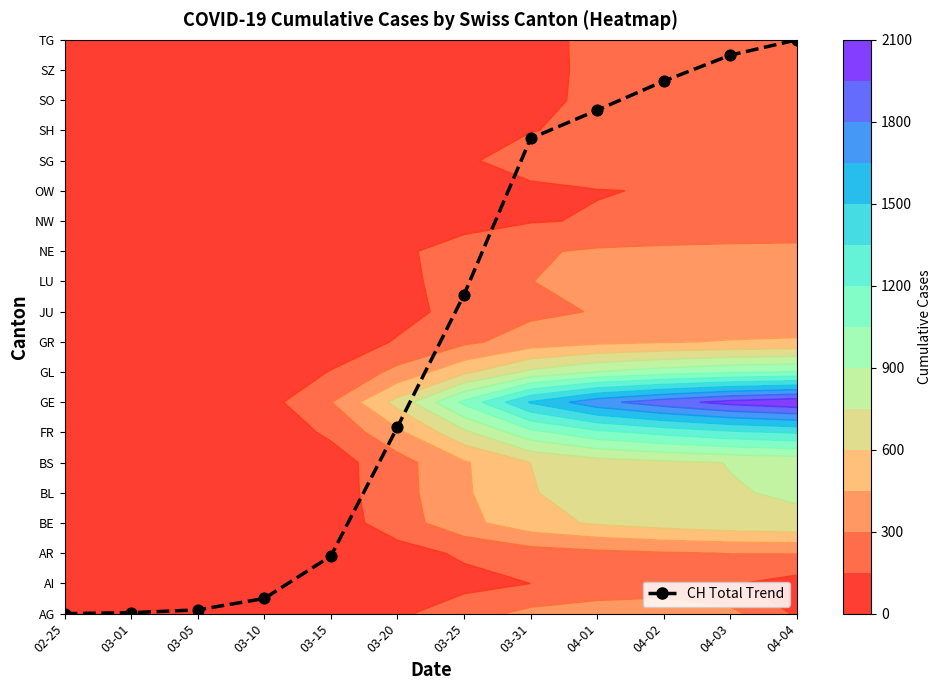

How many values exceed 10?

6